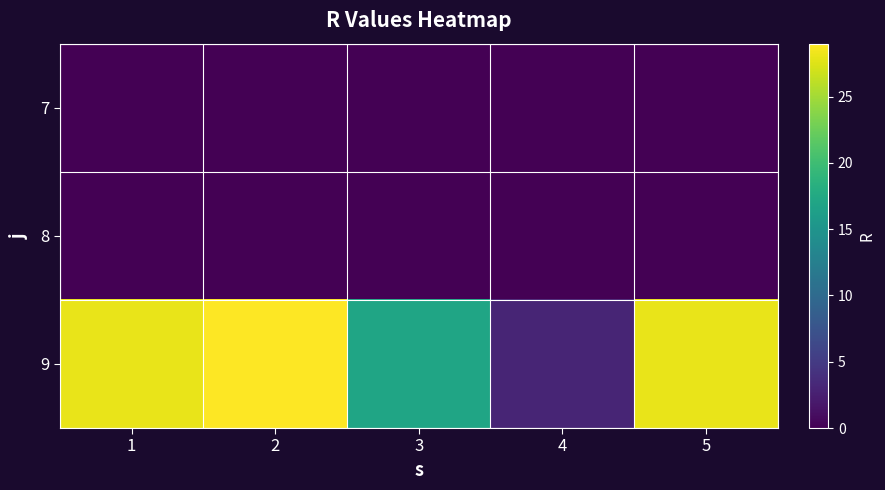

Reading right to left, transcribe all the data shown in this chart.

7: 5=0	4=0	3=0	2=0	1=0
8: 5=0	4=0	3=0	2=0	1=0
9: 5=28	4=3	3=17	2=29	1=28